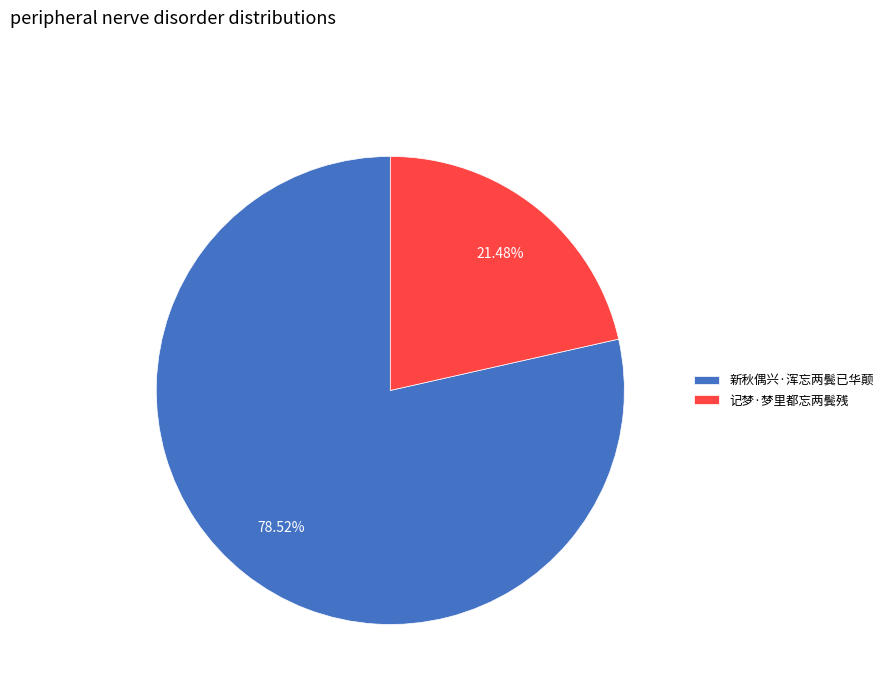

What is the total percentage of 记梦·梦里都忘两鬓残 and 新秋偶兴·浑忘两鬓已华颠?

100.0%